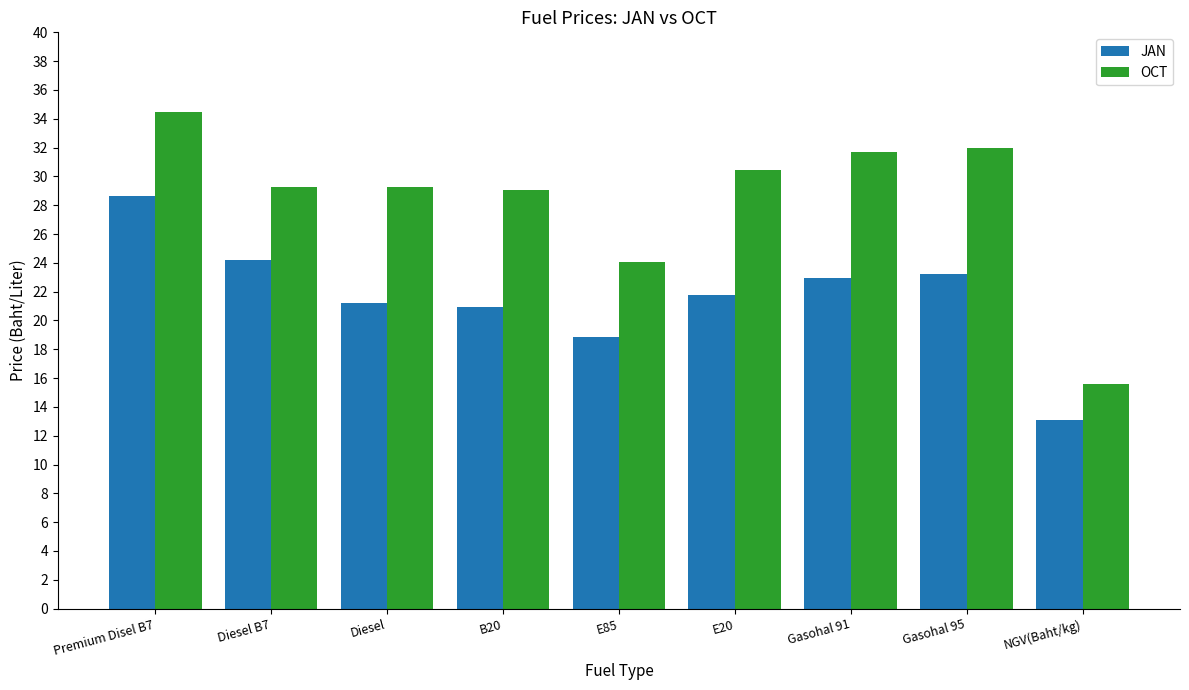

List the series in order of their overall mean, highest first.

OCT, JAN